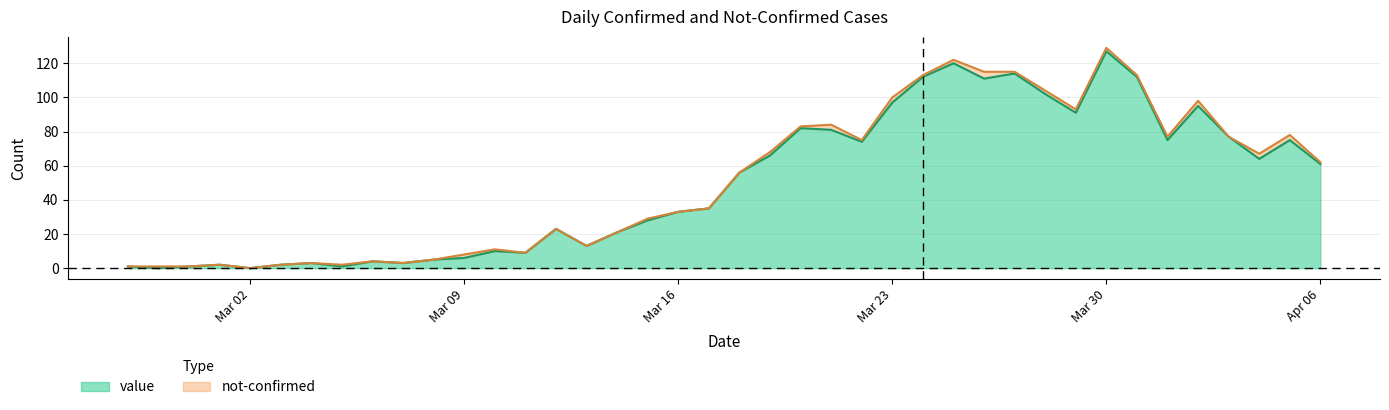

At which category is the sum across all series the highest?

Mar 30